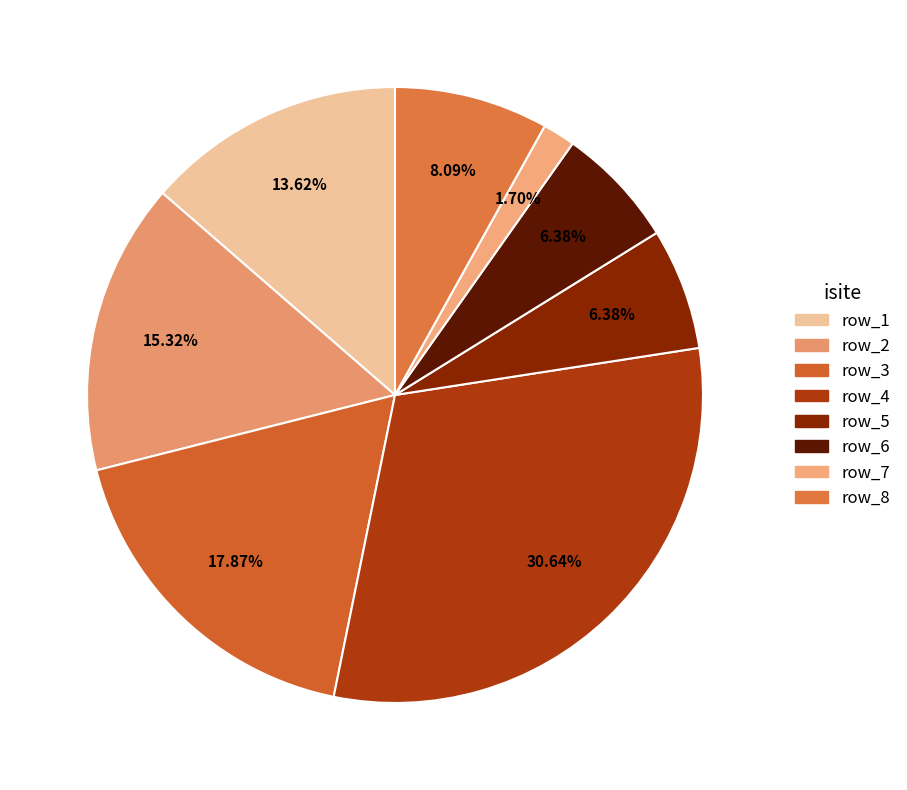

What percentage is the row_2 slice, to the nearest percent?

15%